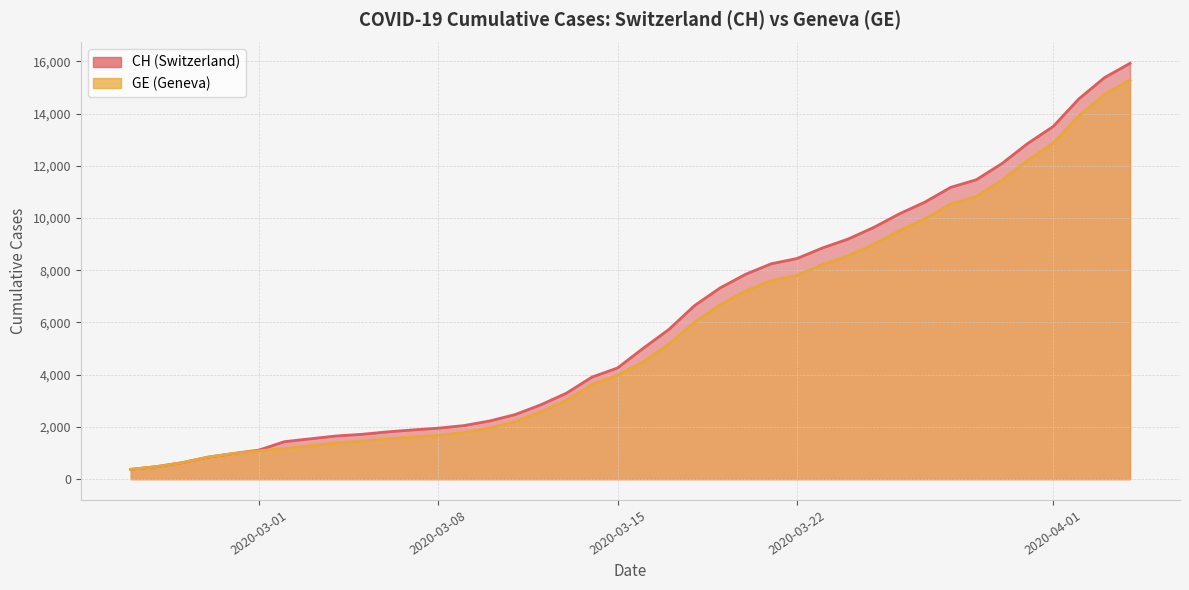

Is it true that GE equals 456 at 2020-03-22?

False